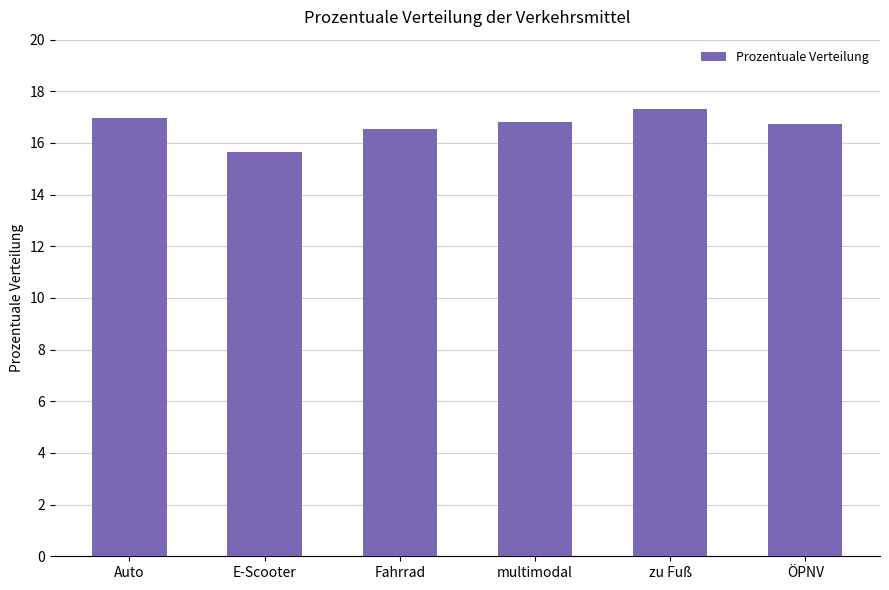

Reading left to right, what are all the values shown in this chart?

17.0	15.6	16.6	16.8	17.3	16.7